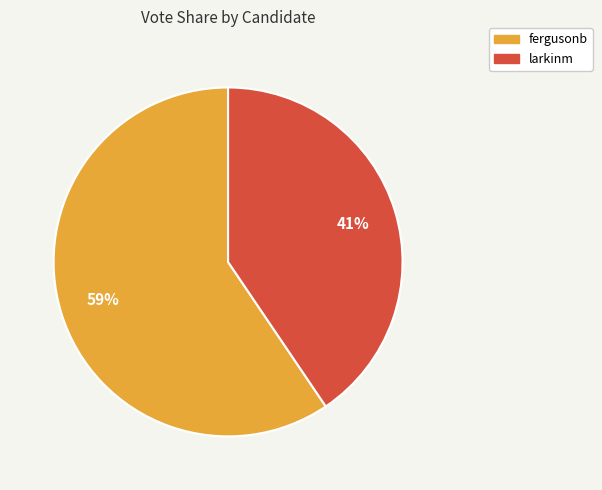

How many slices are in this pie chart?

2